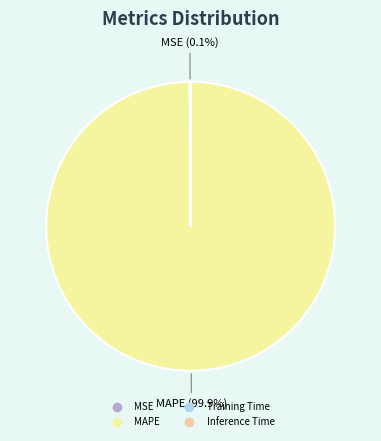

How much of the chart is everything except MAPE?

0.1%